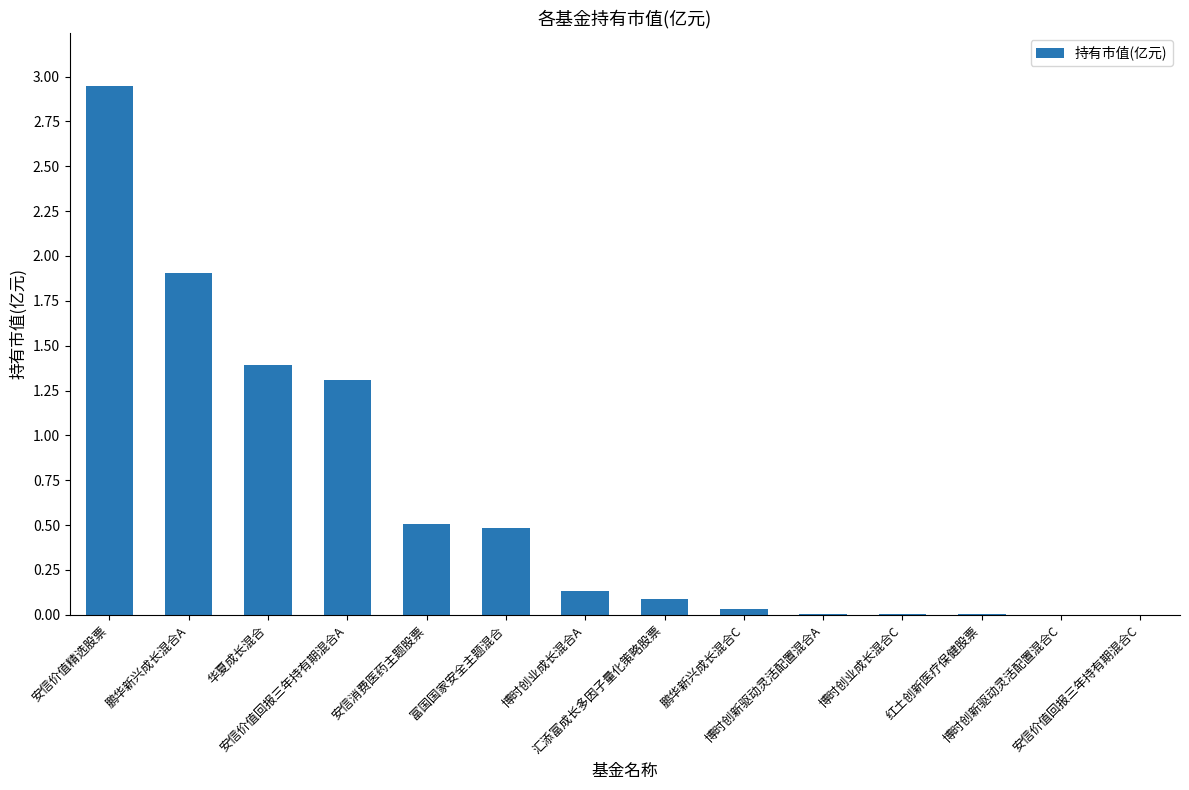

Which label corresponds to the smallest value in the chart?

安信价值回报三年持有期混合C